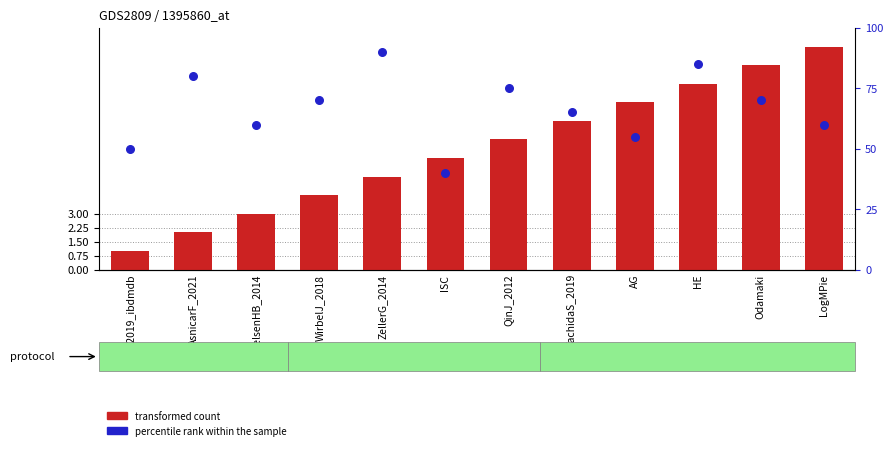

At how many categories does at least one series exceed 24?

12